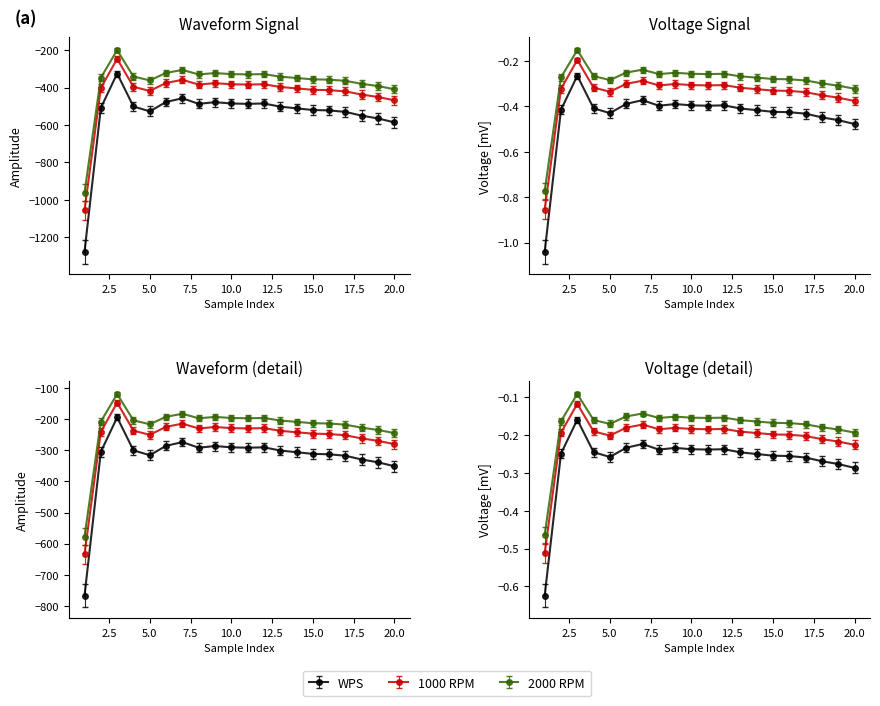

At which category is the sum across all series the highest?

3